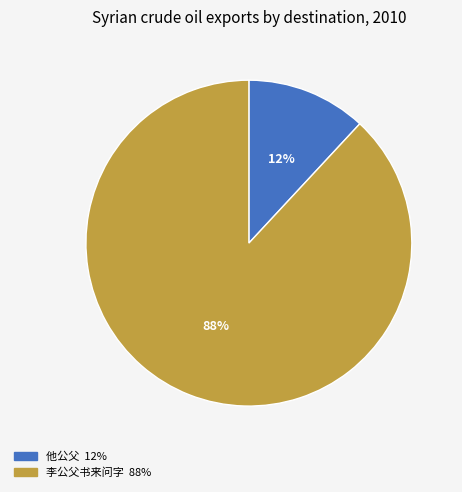

Does any single category account for the majority?

Yes